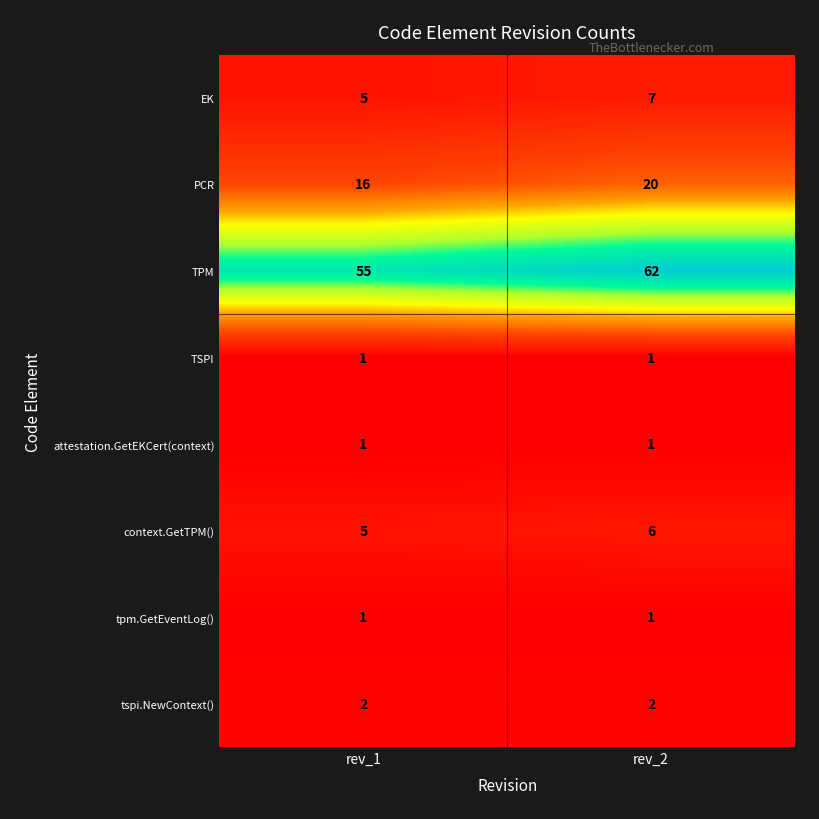

At which label does context.GetTPM() reach its peak?

rev_2